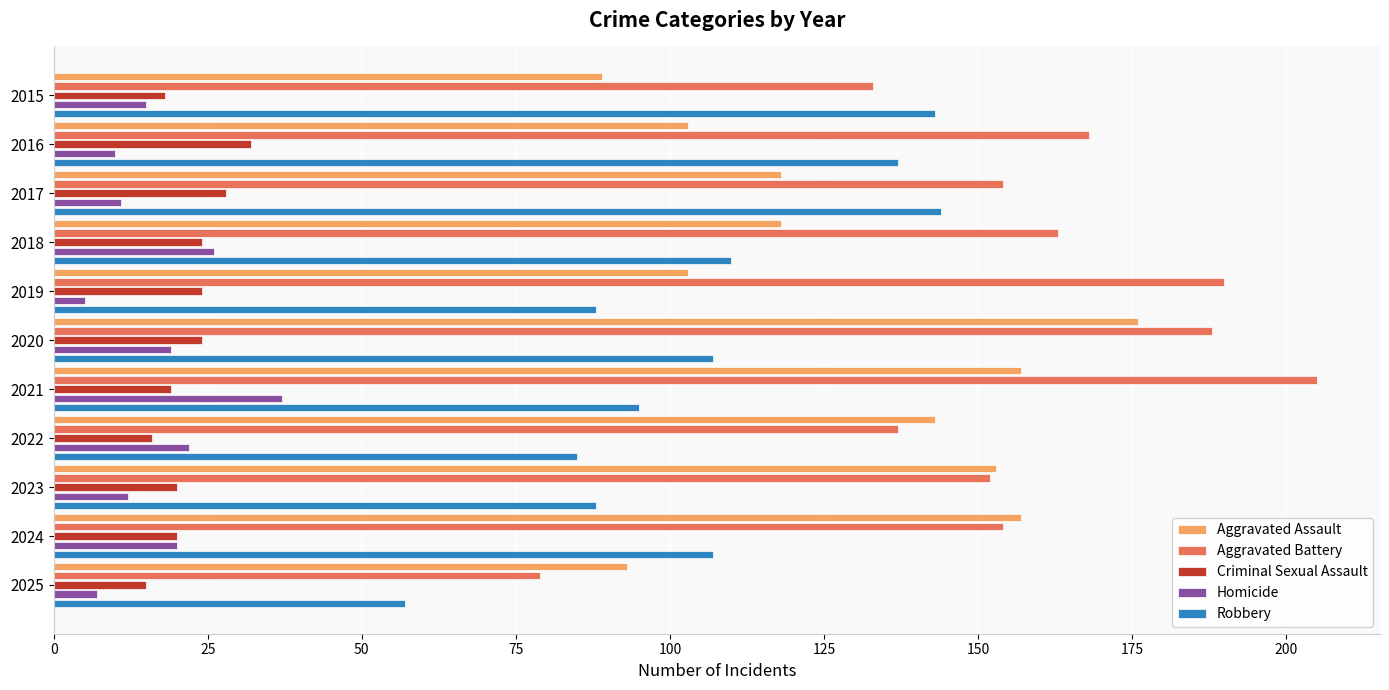

What is the difference between the Aggravated Assault values at 2015 and 2018?

29